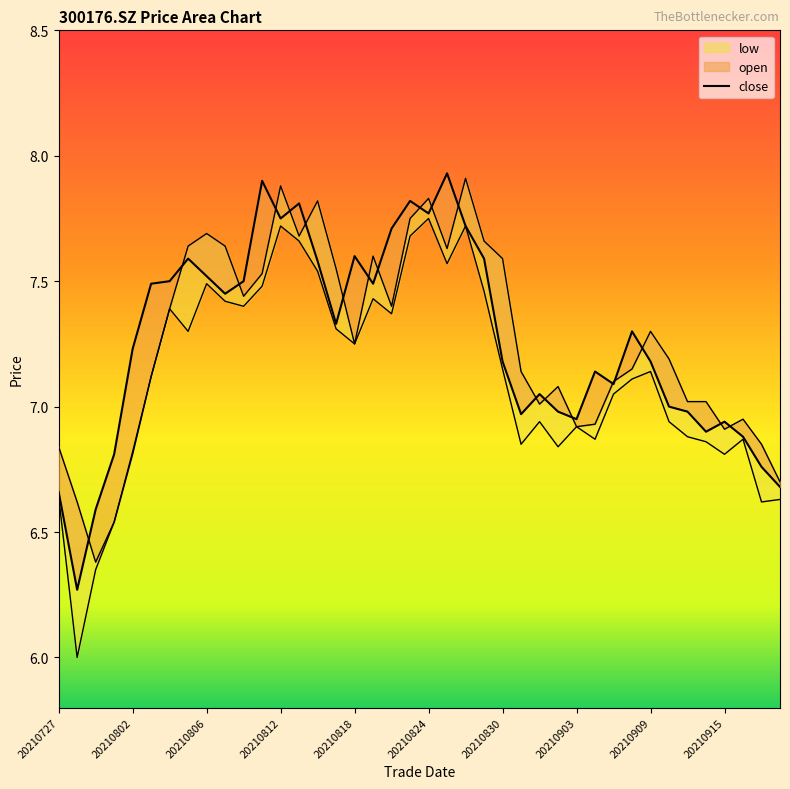

How many lines are shown in the chart?

3